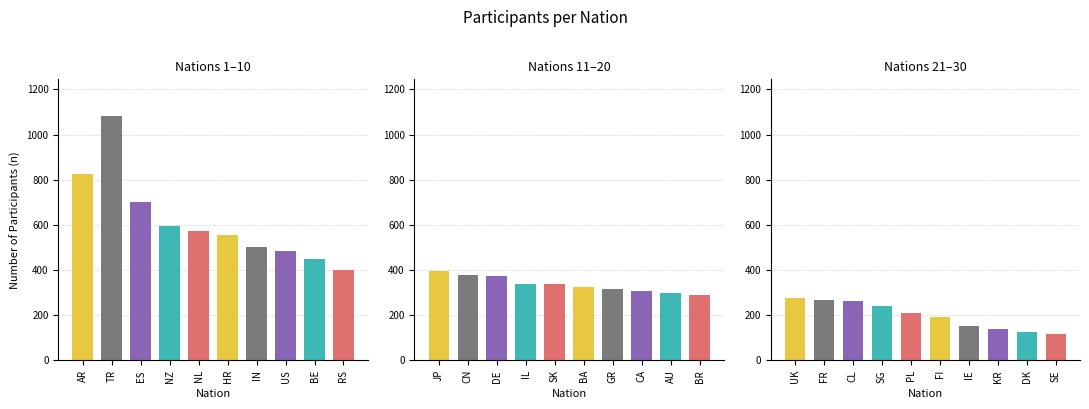

The value at PL is 87. True or false?

False